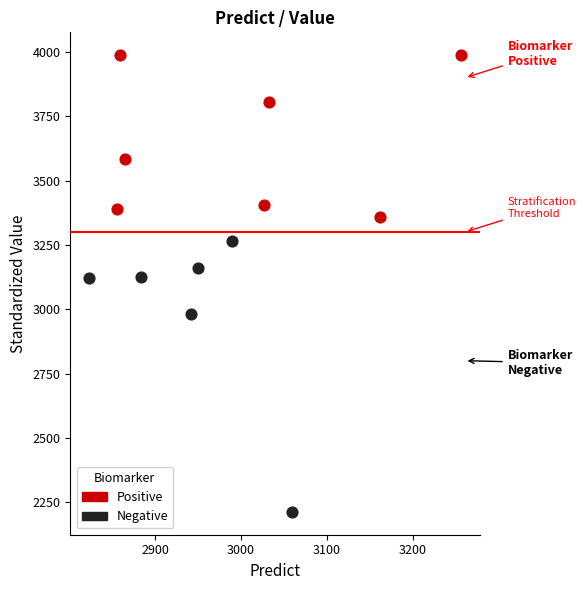

Which series reaches the minimum Y coordinate?

Negative